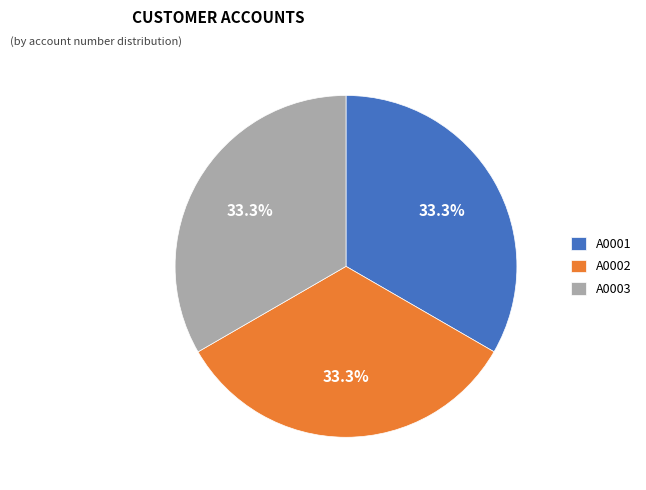

Do A0002 and A0003 together represent more than half of the pie?

Yes